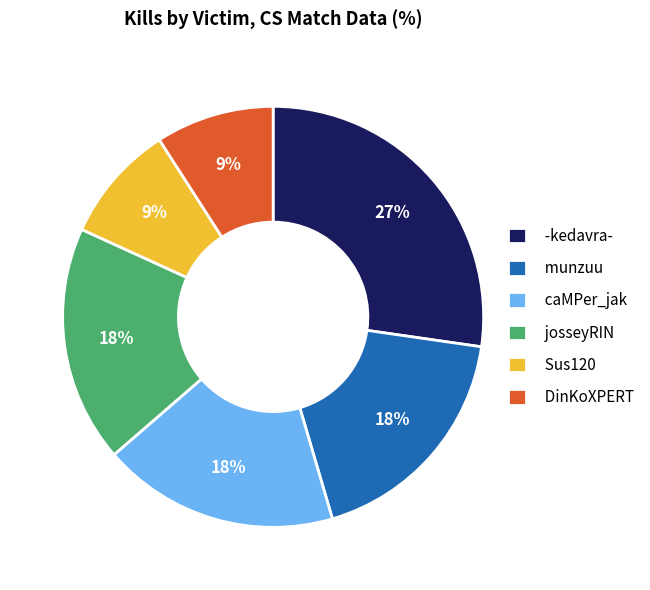

Does munzuu represent more than half of the total?

No